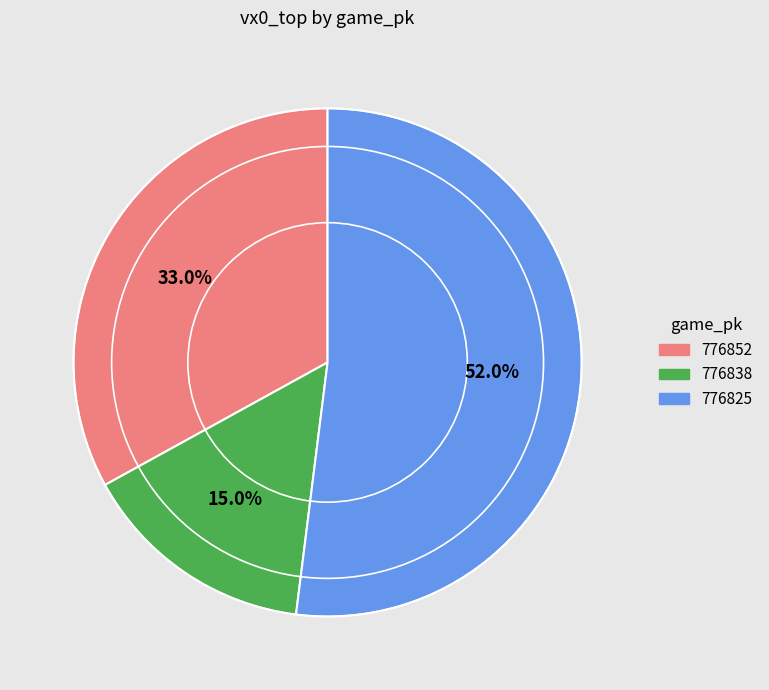

What is the total percentage of 776838 and 776825?

67.0%